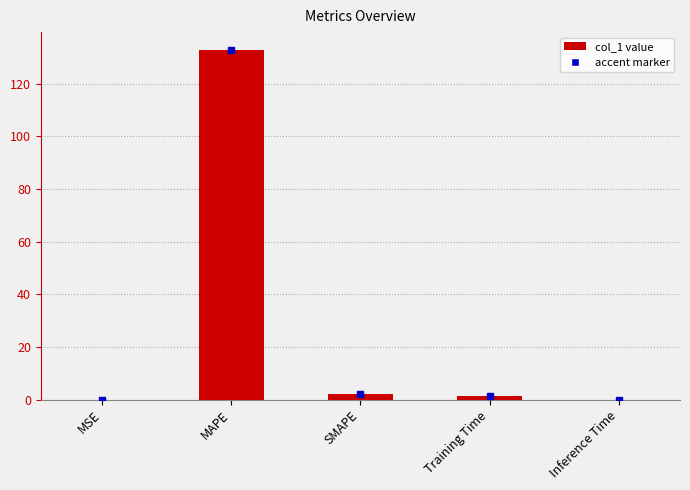

What is the average value?

27.3